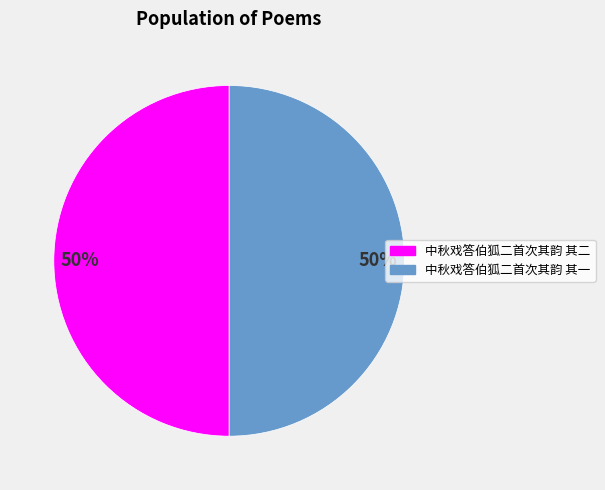

Approximately how many times larger is the value at 中秋戏答伯狐二首次其韵 其一 compared to 中秋戏答伯狐二首次其韵 其二?

1.0